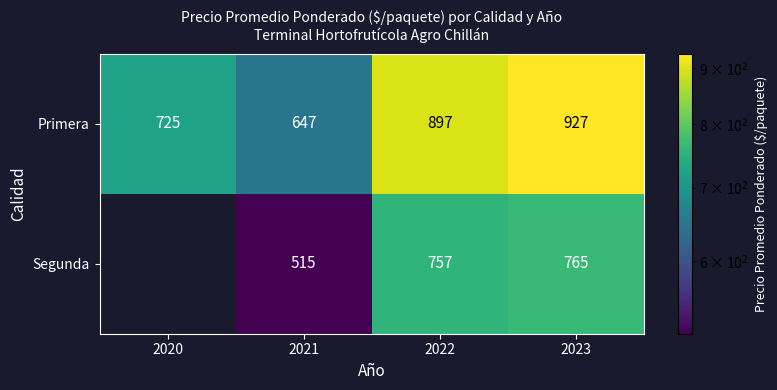

How many data points in Primera are less than 897?

2